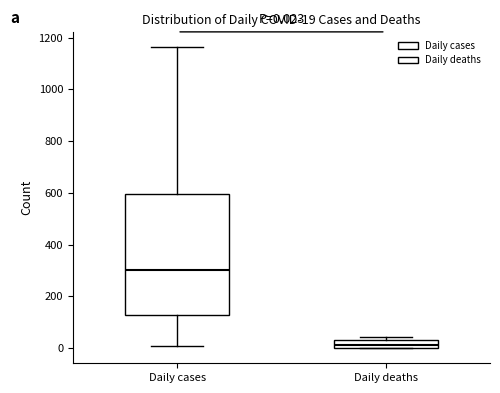

Which box is the tallest, from its lower edge to its upper edge?

Daily cases